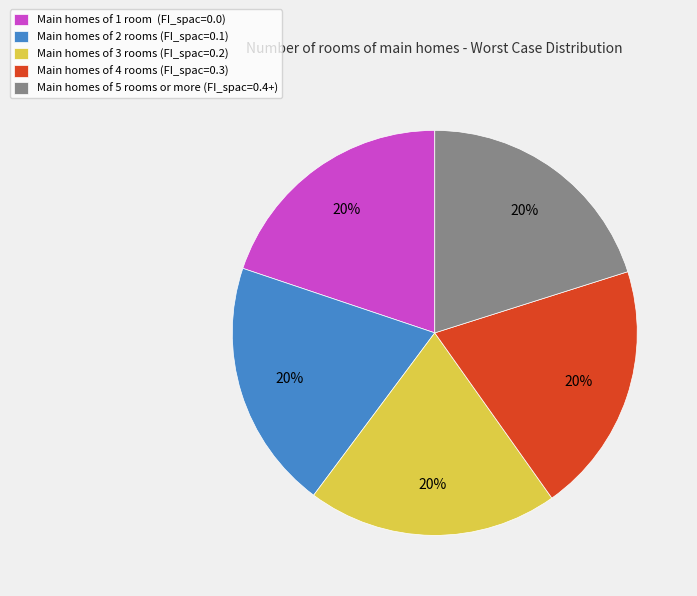

To the nearest percent, what percentage of the pie is Main homes of 2 rooms (FI_spac=0.1)?

20%